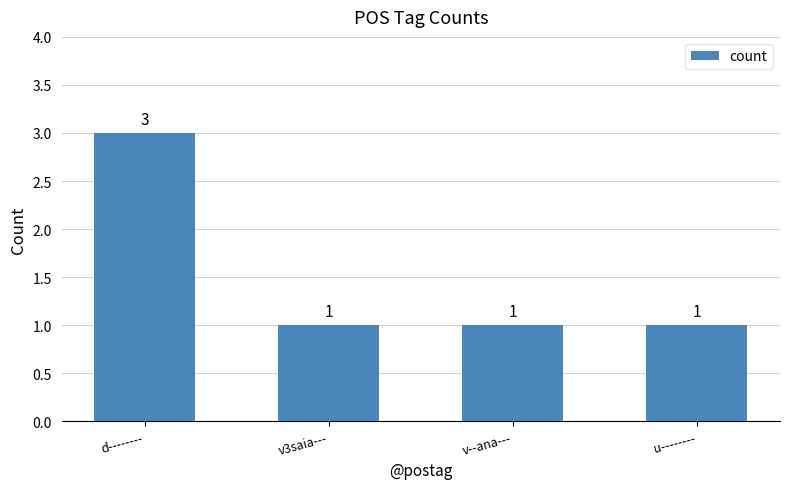

Approximately how many times larger is the value at v--ana--- compared to v3saia---?

1.0